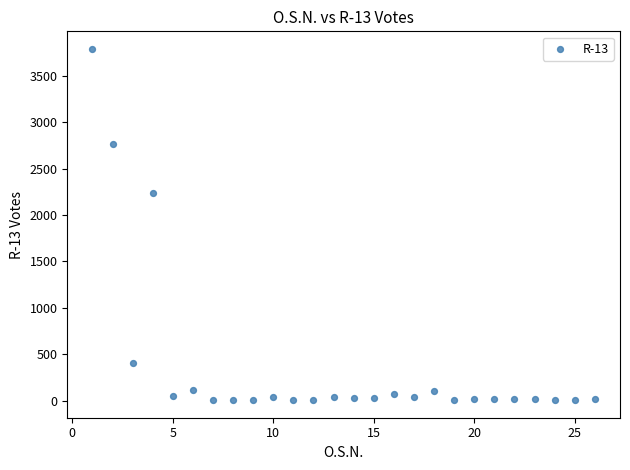

What Y value in the scatter plot is closest to 1896?

2237